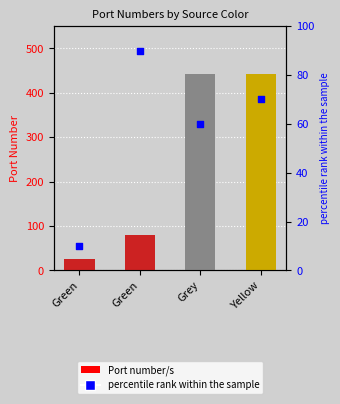

Which series has the largest Y range (max minus min)?

Port number/s